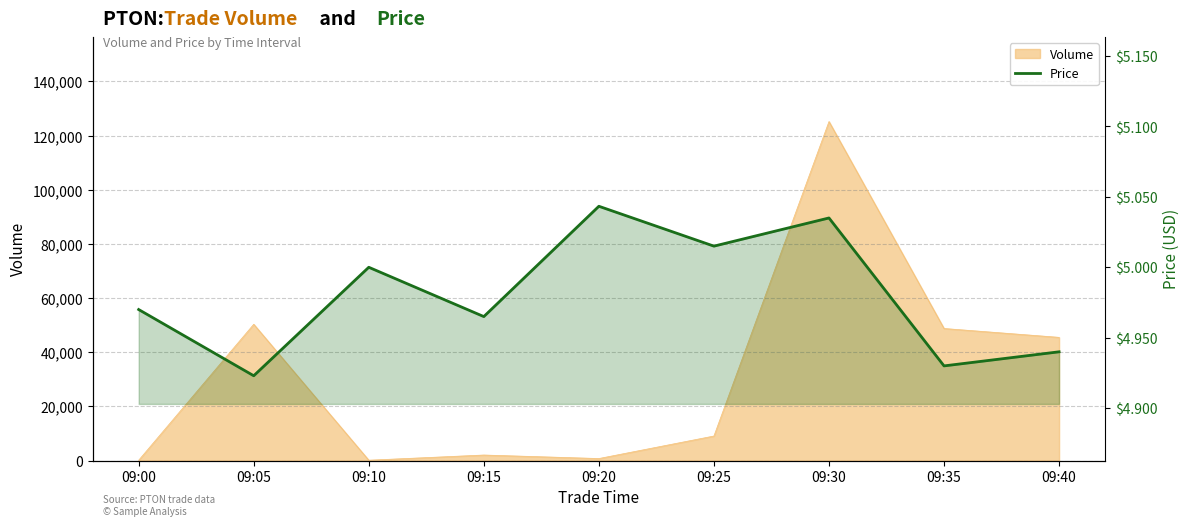

The chart shows a value of 8.7 at 09:35. True or false?

False